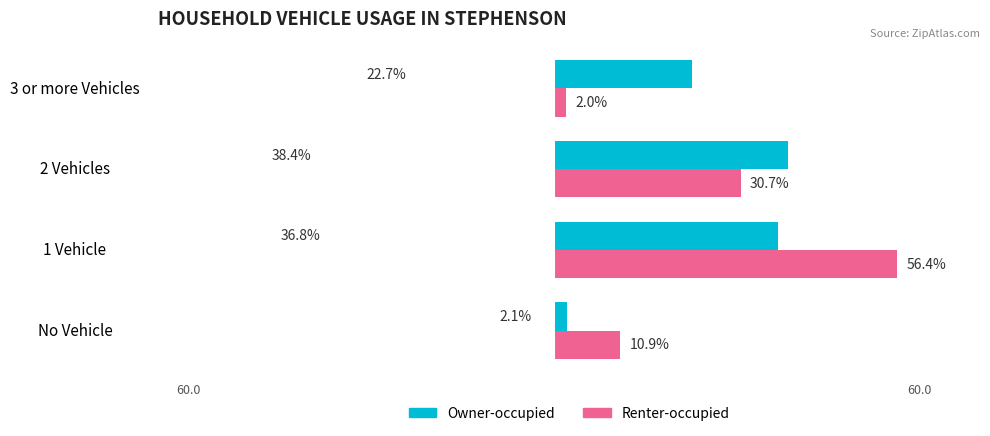

What are all the series names shown in the legend?

Owner-occupied, Renter-occupied